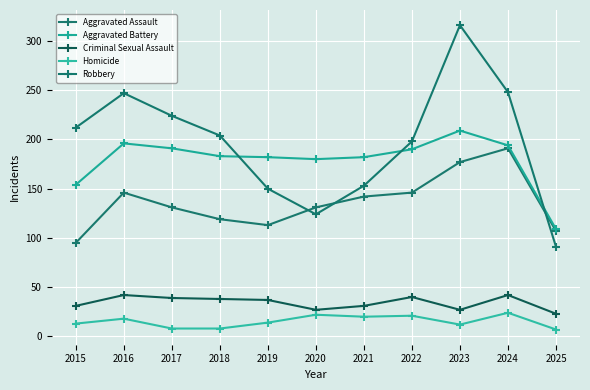

What is the approximate value of Criminal Sexual Assault at 2025, to the nearest 10?

20